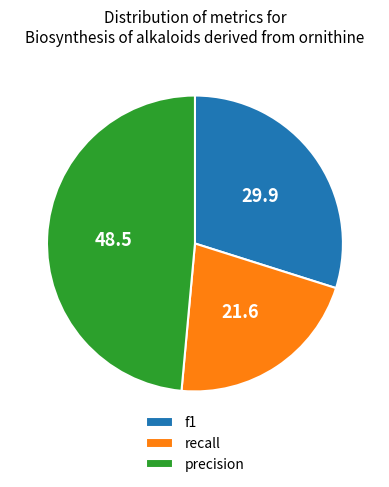

Is the sum of f1 and recall greater than half?

Yes